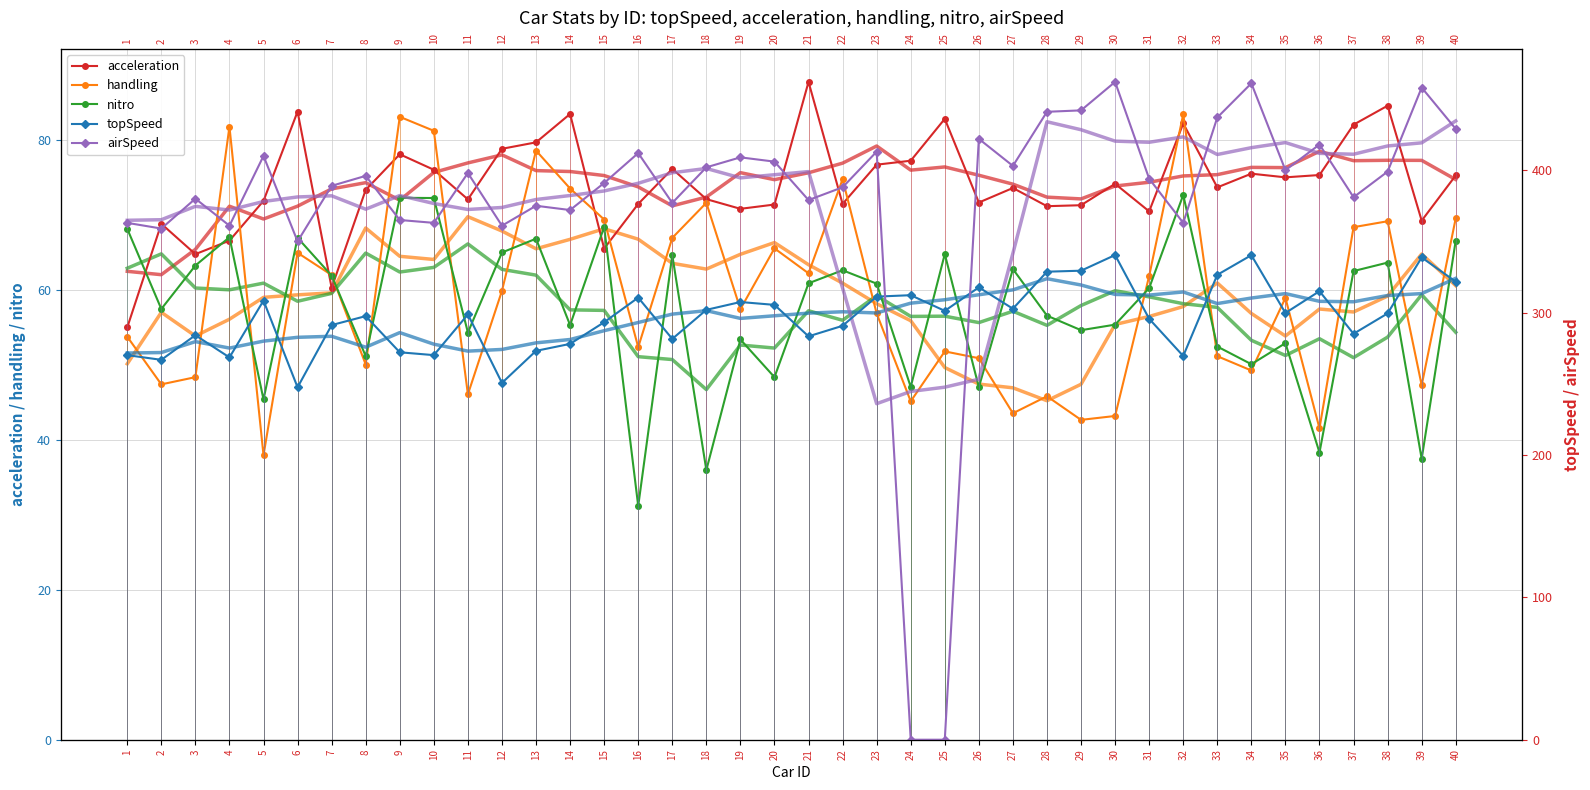

In topSpeed, how many points are lower than both neighbors (excluding endpoints)?

12